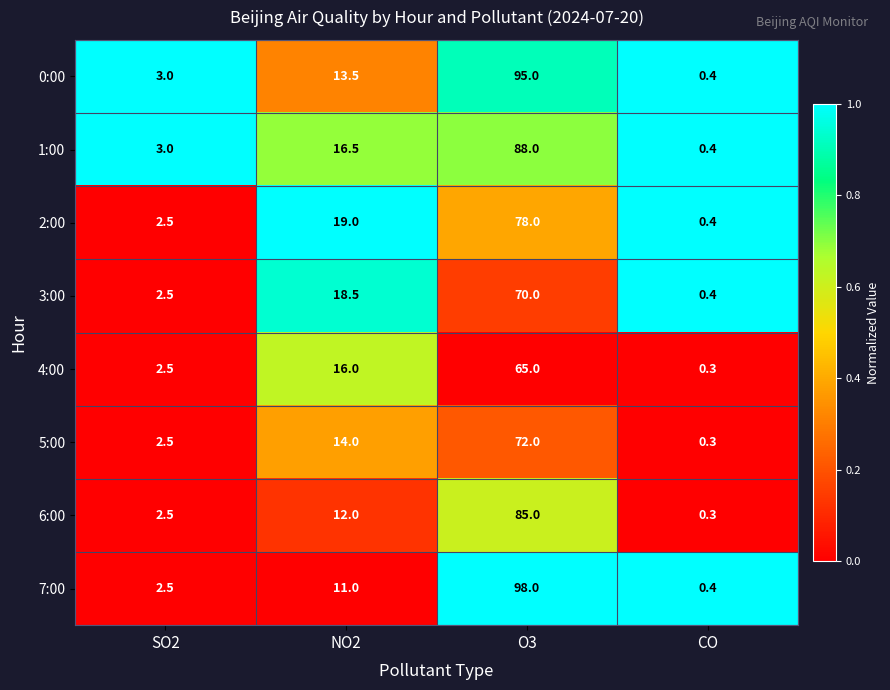

What is the spread (max minus min) of values at SO2?

0.5